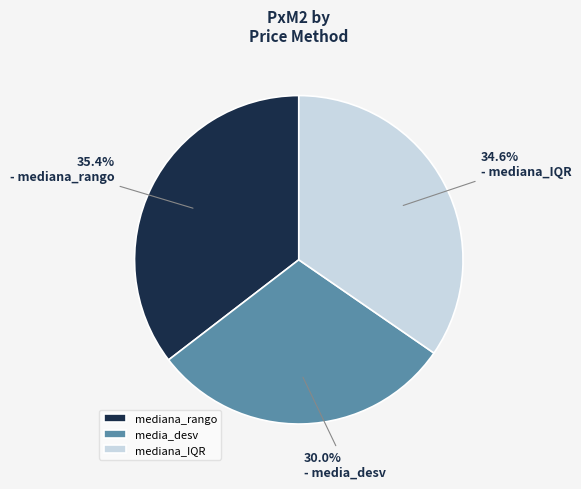

What is the largest slice in the pie chart?

mediana_rango